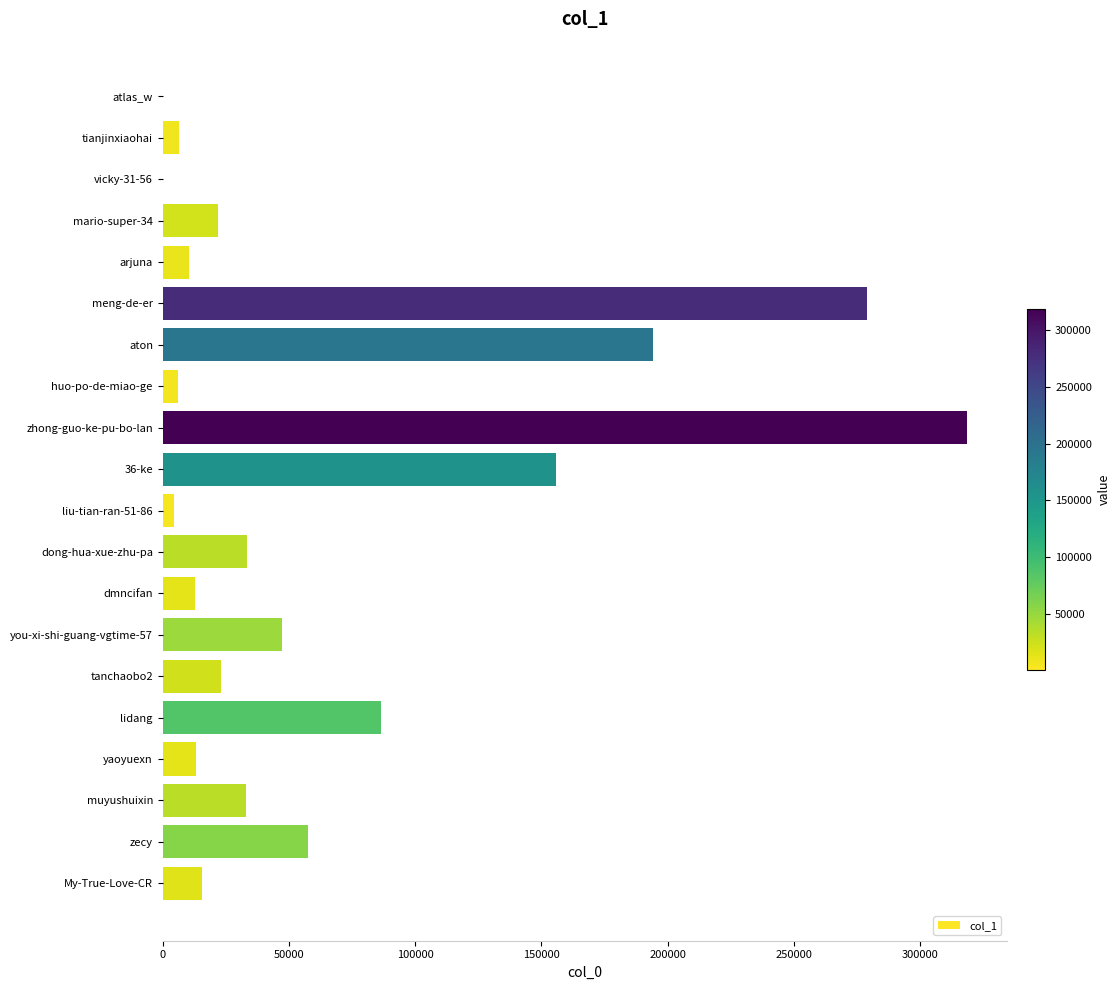

True or false: the data shows 15648 at My-True-Love-CR.

True